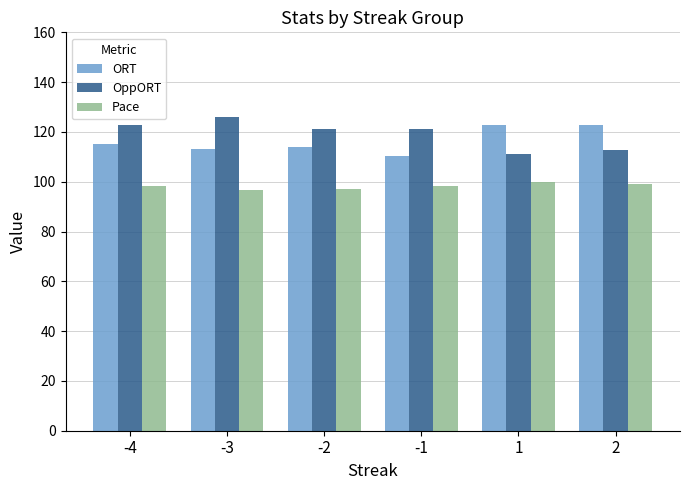

What are all the series names shown in the legend?

ORT, OppORT, Pace